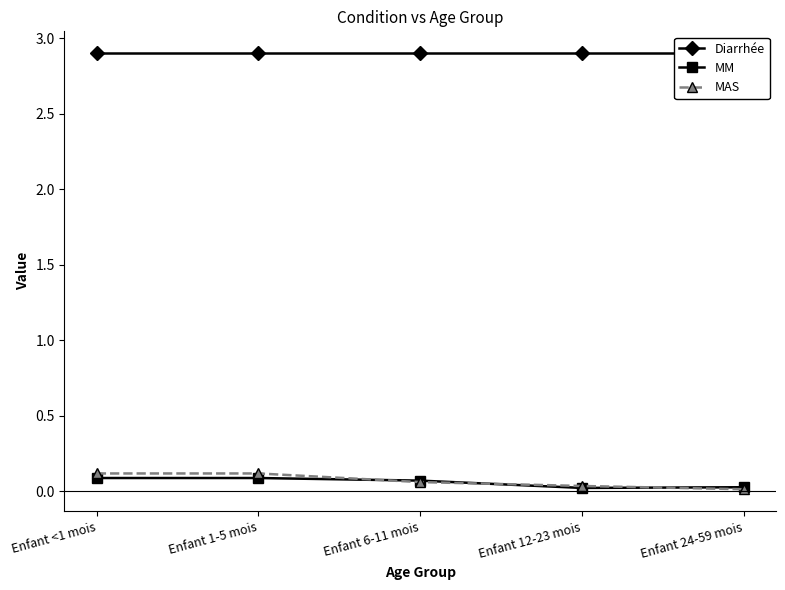

Reading left to right, what are all the values shown in this chart?

Diarrhée: Enfant <1 mois=2.9	Enfant 1-5 mois=2.9	Enfant 6-11 mois=2.9	Enfant 12-23 mois=2.9	Enfant 24-59 mois=2.9
MM: Enfant <1 mois=0.1	Enfant 1-5 mois=0.1	Enfant 6-11 mois=0.1	Enfant 12-23 mois=0.0	Enfant 24-59 mois=0.0
MAS: Enfant <1 mois=0.1	Enfant 1-5 mois=0.1	Enfant 6-11 mois=0.1	Enfant 12-23 mois=0.0	Enfant 24-59 mois=0.0